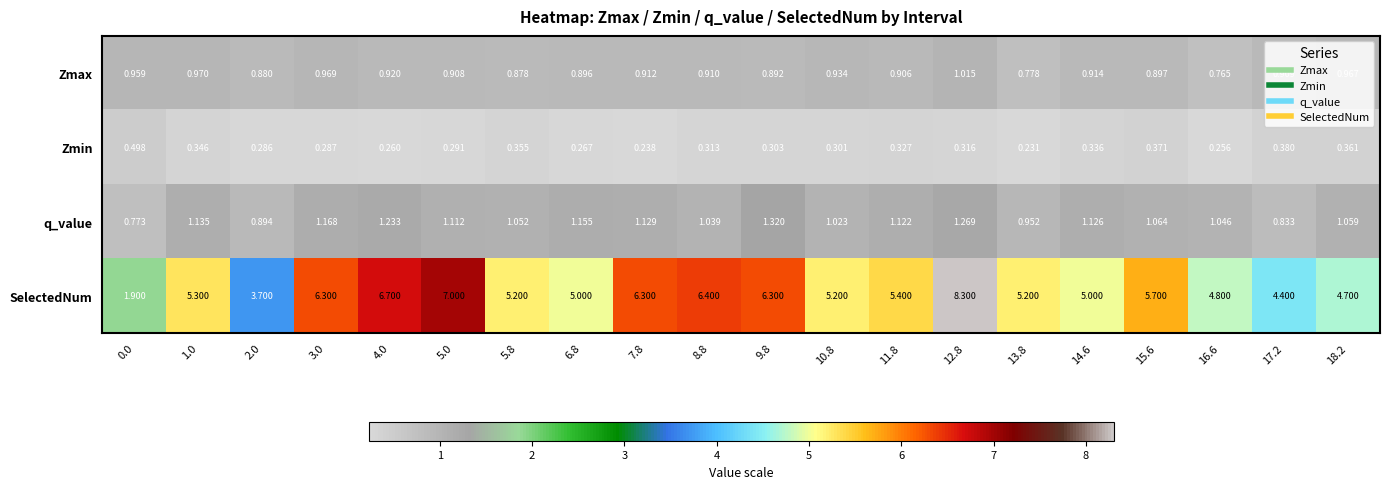

At 11.8, list the series in order from smallest to largest.

Zmin, Zmax, q_value, SelectedNum